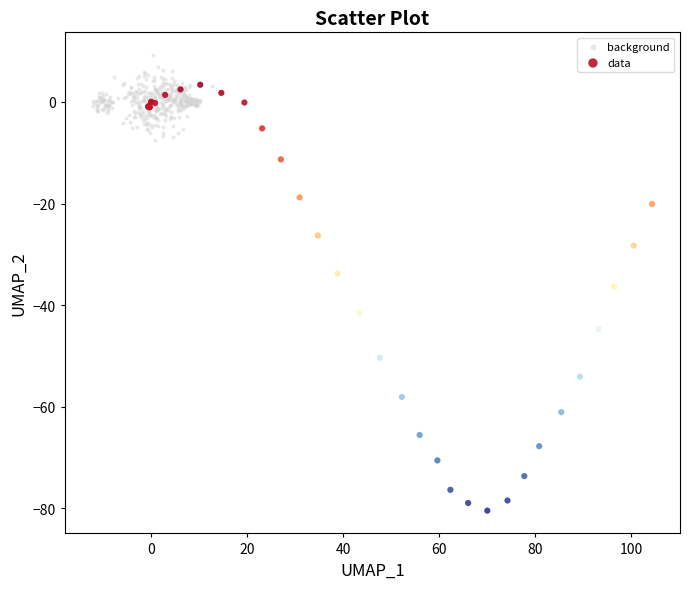

Which series has the widest spread of Y values?

data